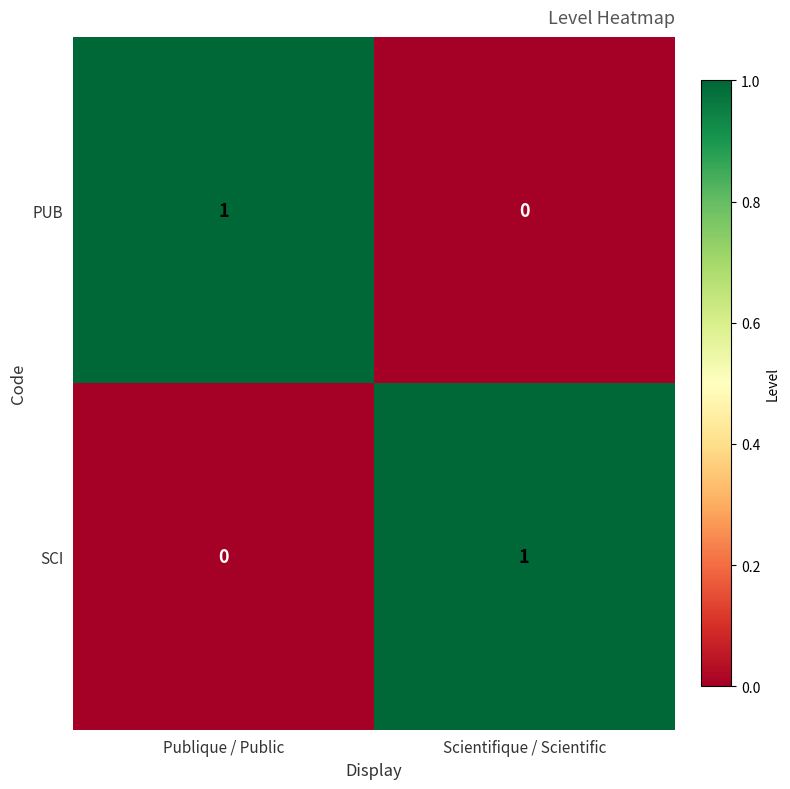

Reading left to right, extract all data points from this chart.

PUB: 1	0
SCI: 0	1